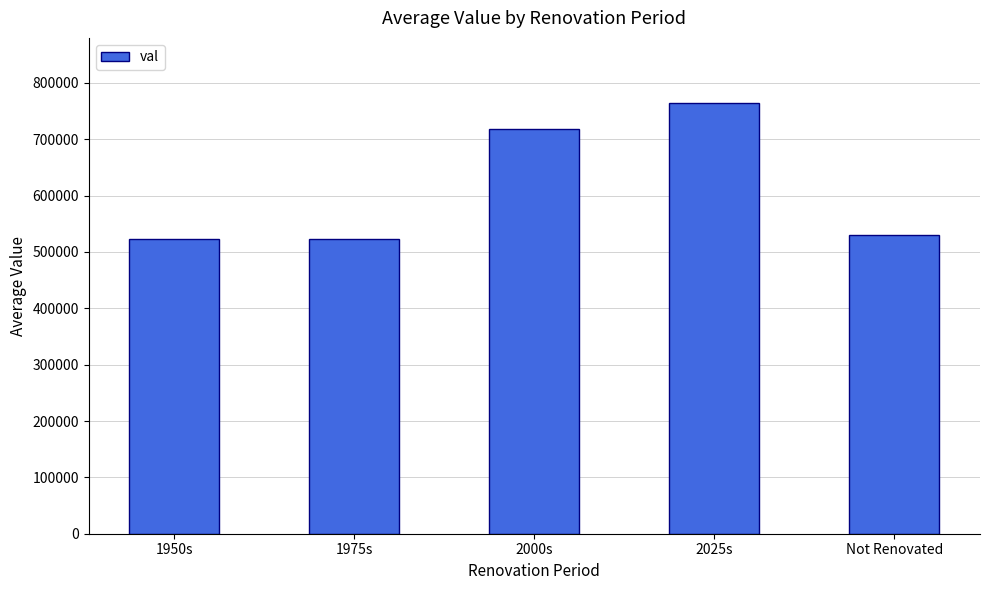

What is the maximum value shown in the chart?

765211.9